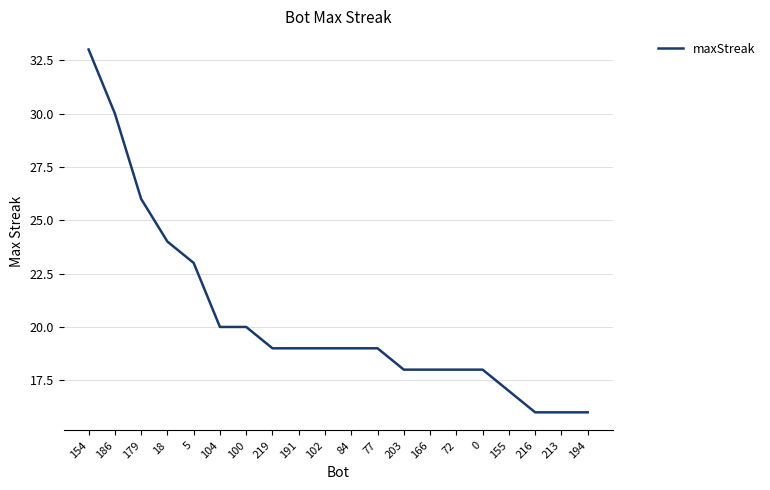

What is the ratio of the value at 84 to the value at 203?

1.1